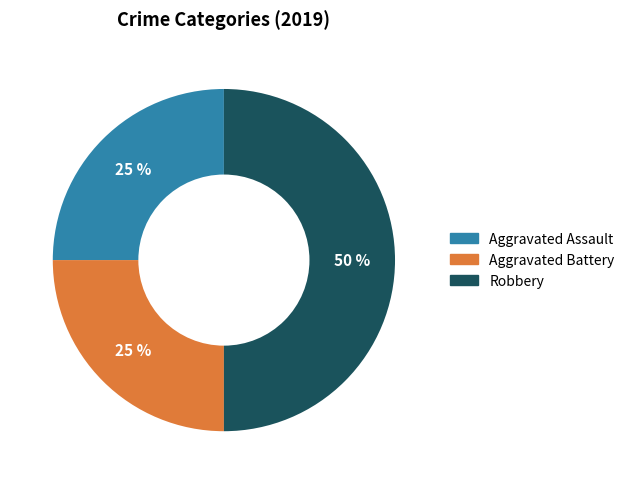

What is the largest slice in the pie chart?

Robbery